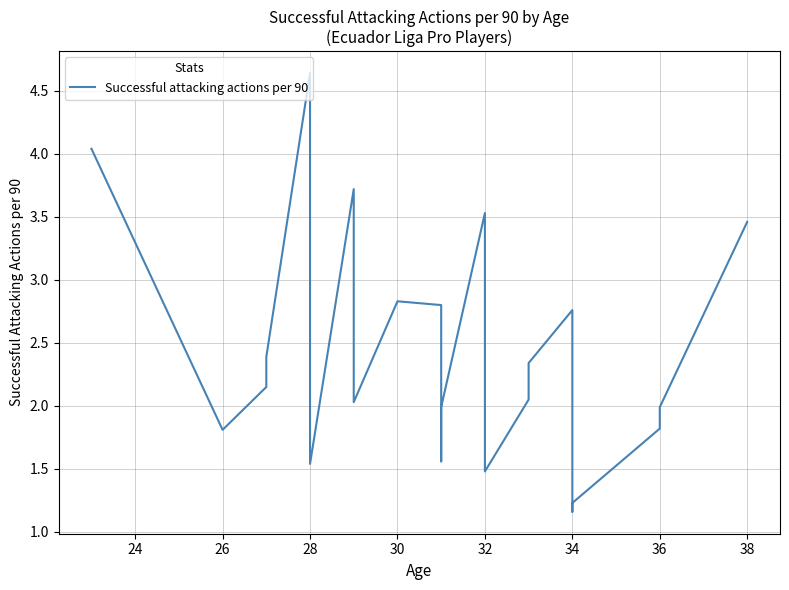

How many values are below 2?

10